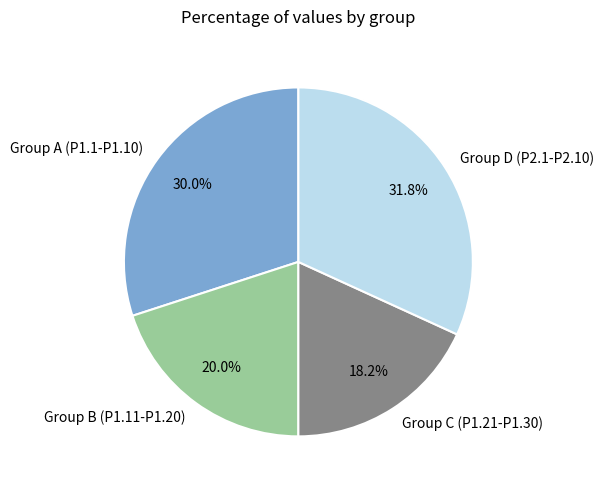

What is the ratio of the value at Group D (P2.1-P2.10) to the value at Group C (P1.21-P1.30)?

1.7